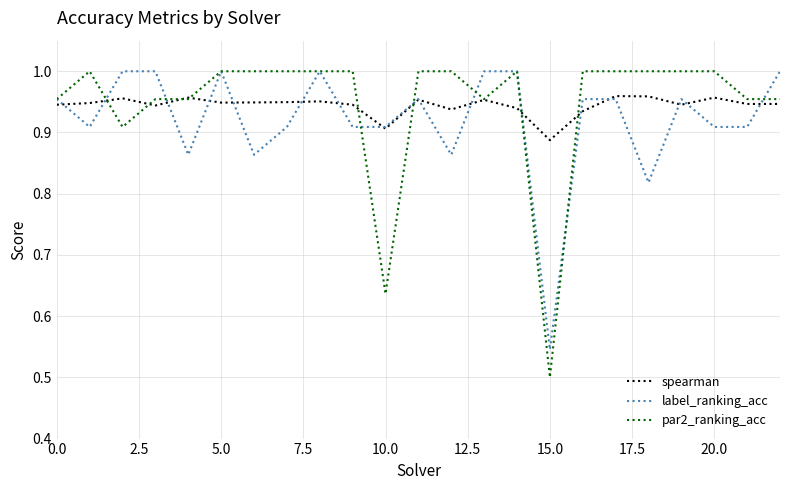

Which series has the largest range (max minus min)?

par2_ranking_acc